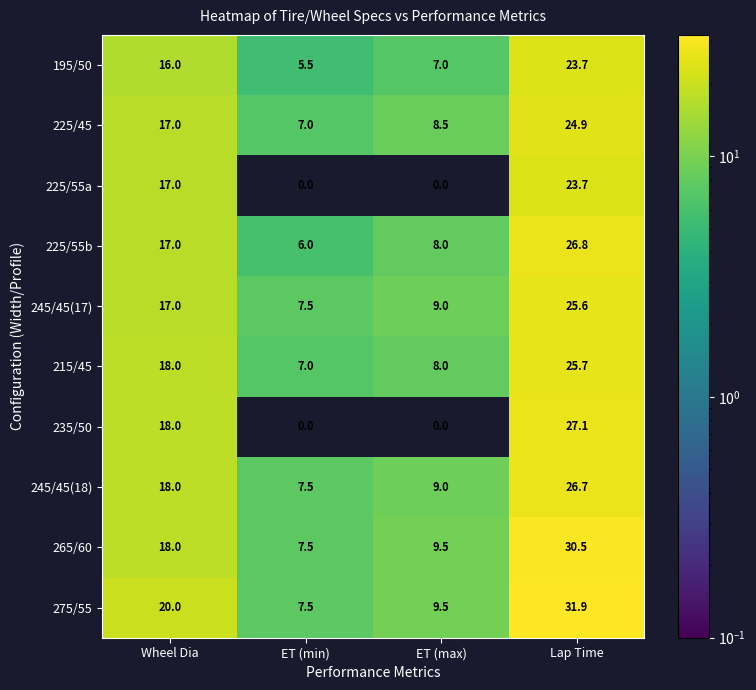

At which category is the sum across all series the highest?

Lap Time